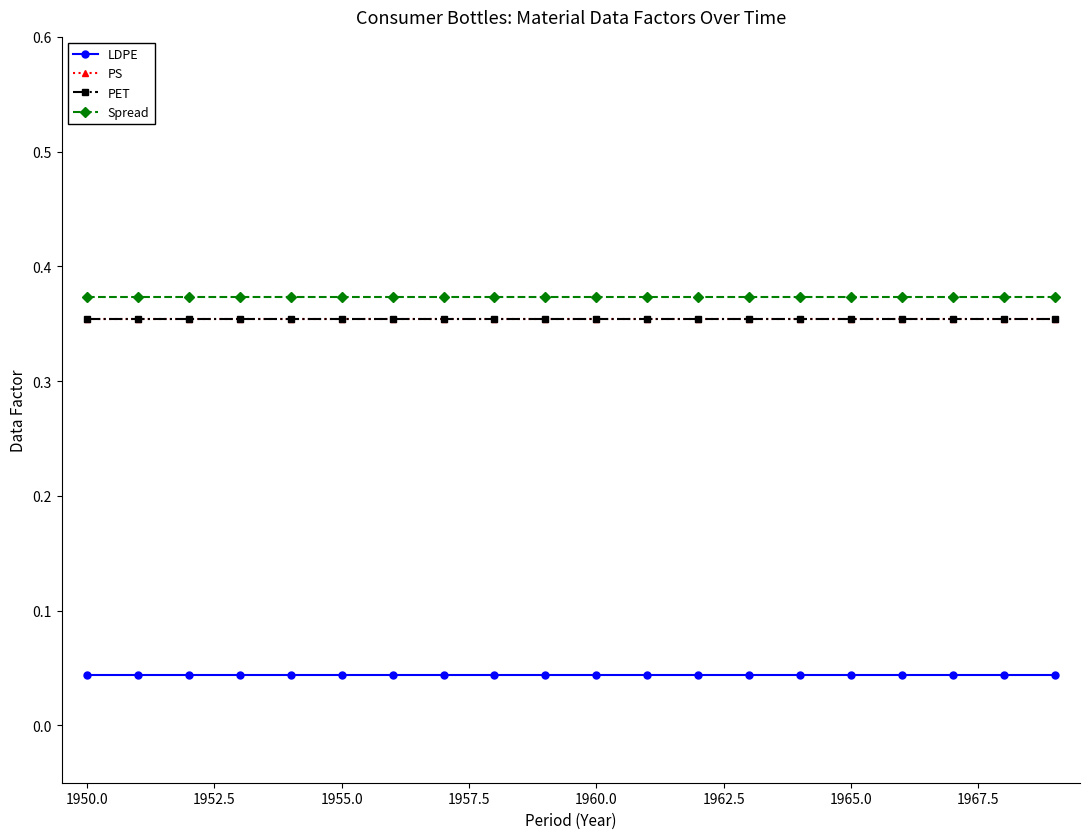

Reading left to right, what are all the values shown in this chart?

LDPE: 0.0	0.0	0.0	0.0	0.0	0.0	0.0	0.0	0.0	0.0	0.0	0.0	0.0	0.0	0.0	0.0	0.0	0.0	0.0	0.0
PS: 0.4	0.4	0.4	0.4	0.4	0.4	0.4	0.4	0.4	0.4	0.4	0.4	0.4	0.4	0.4	0.4	0.4	0.4	0.4	0.4
PET: 0.4	0.4	0.4	0.4	0.4	0.4	0.4	0.4	0.4	0.4	0.4	0.4	0.4	0.4	0.4	0.4	0.4	0.4	0.4	0.4
Spread: 0.4	0.4	0.4	0.4	0.4	0.4	0.4	0.4	0.4	0.4	0.4	0.4	0.4	0.4	0.4	0.4	0.4	0.4	0.4	0.4